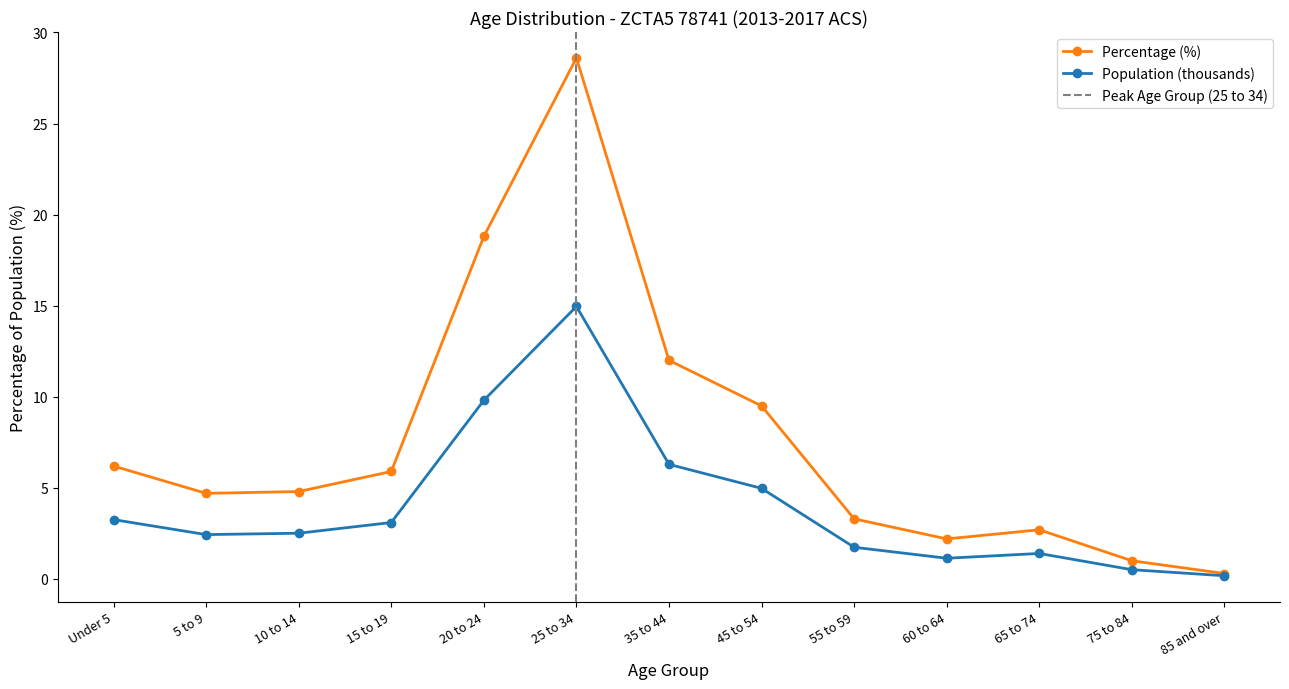

The Percentage (%) series shows 4.5 at 55 to 59. True or false?

False